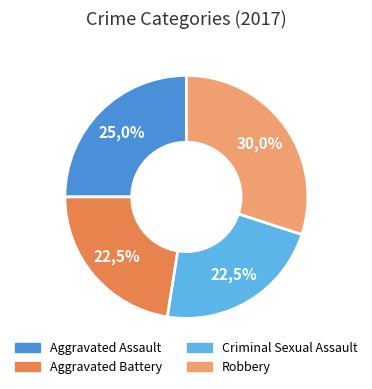

To the nearest percent, what percentage of the pie is Robbery?

30%